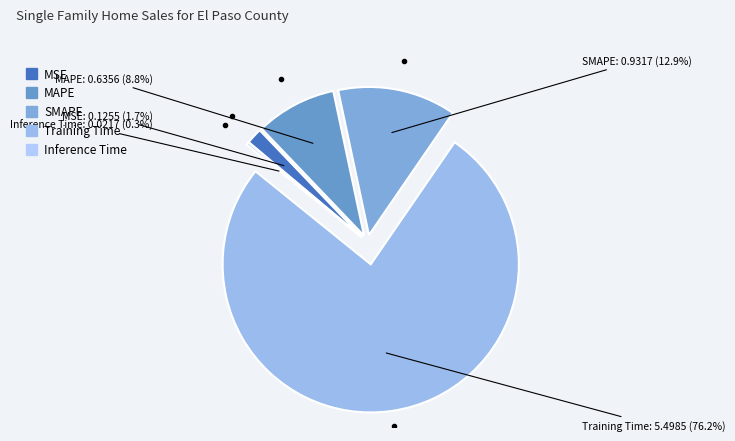

Which has a higher value, MAPE or Training Time?

Training Time